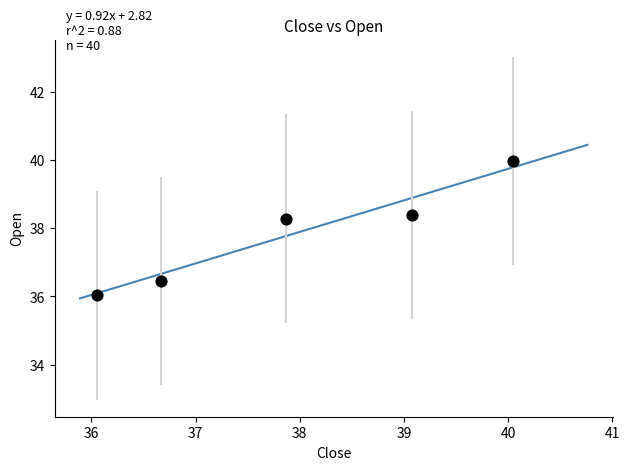

What Y value in the scatter plot is closest to 38?

38.3